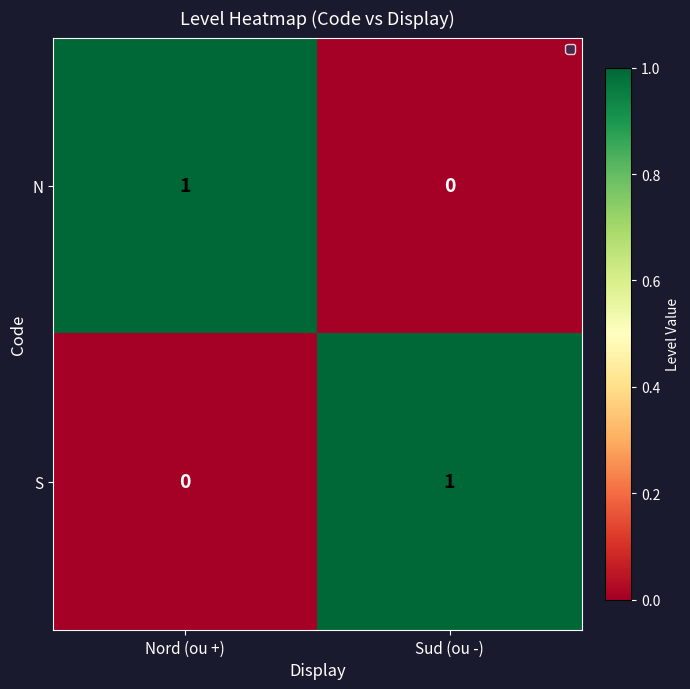

At which label is N closest to 0?

Sud (ou -)